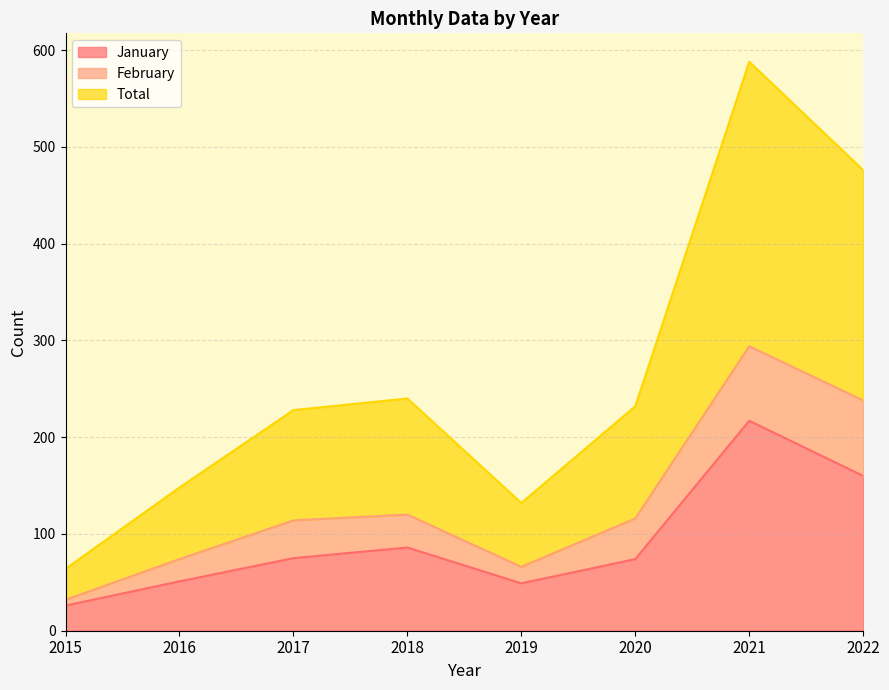

At which category is the sum across all series the highest?

2021